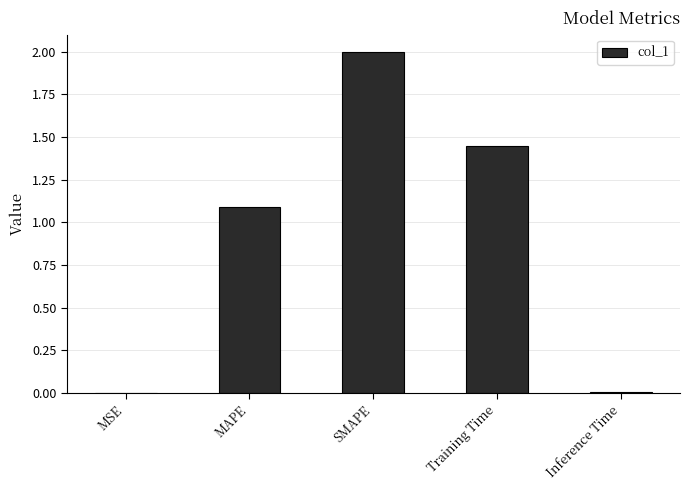

The chart shows a value of 1.3 at SMAPE. True or false?

False